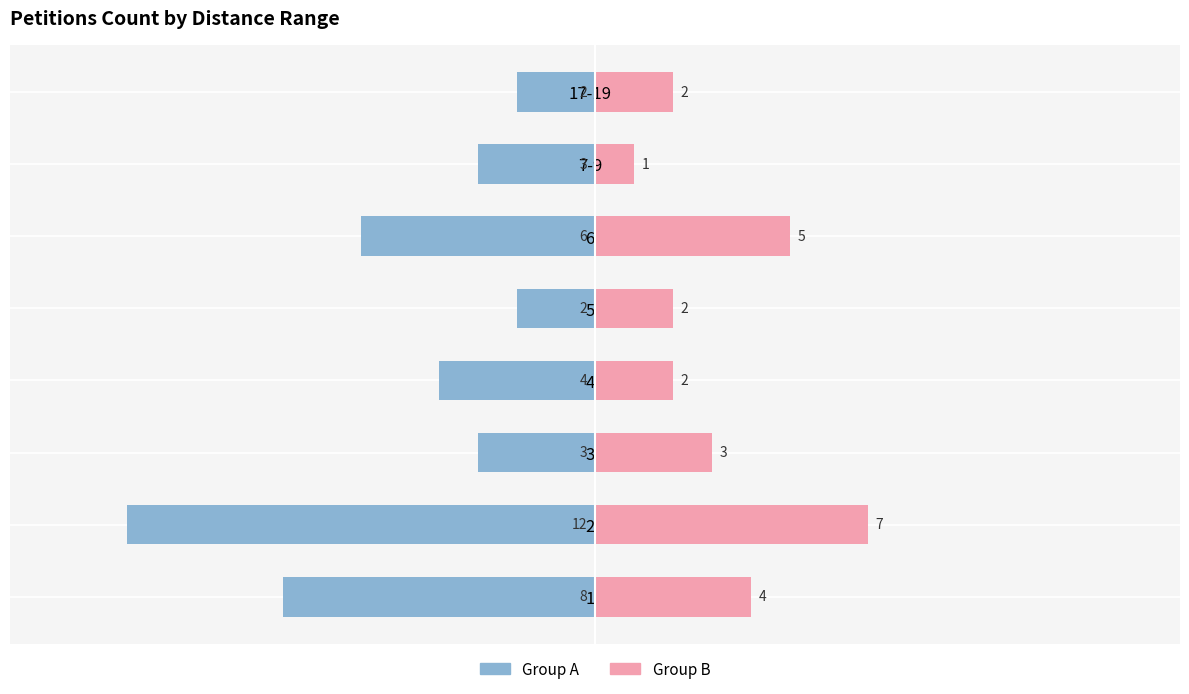

Is it true that Group A (left) equals -14 at 1?

False